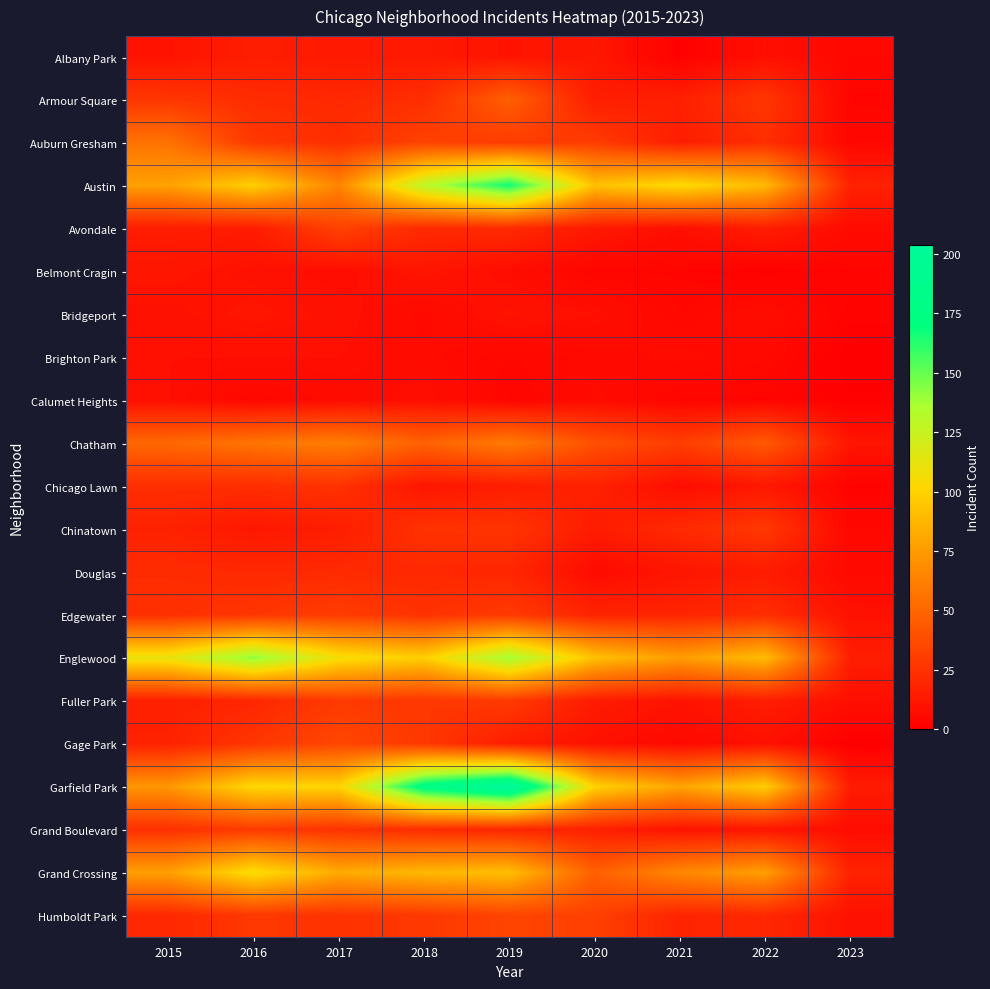

Which series has the widest spread of values?

Garfield Park